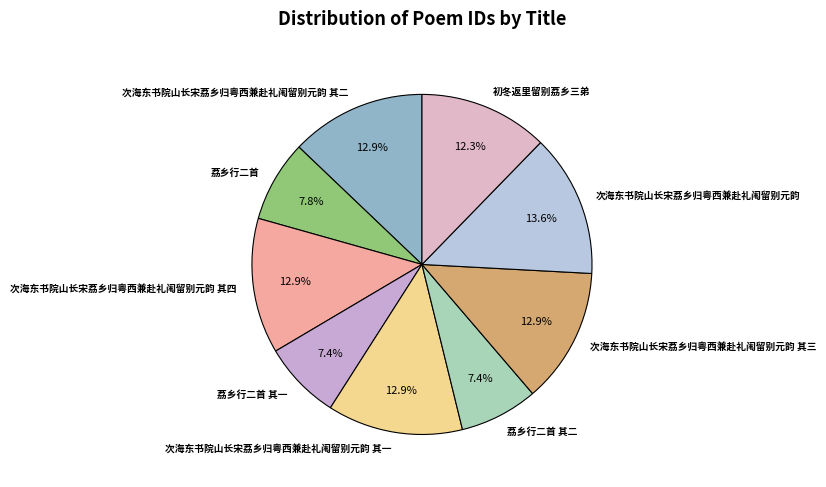

Is there any slice that represents more than half of the pie?

No